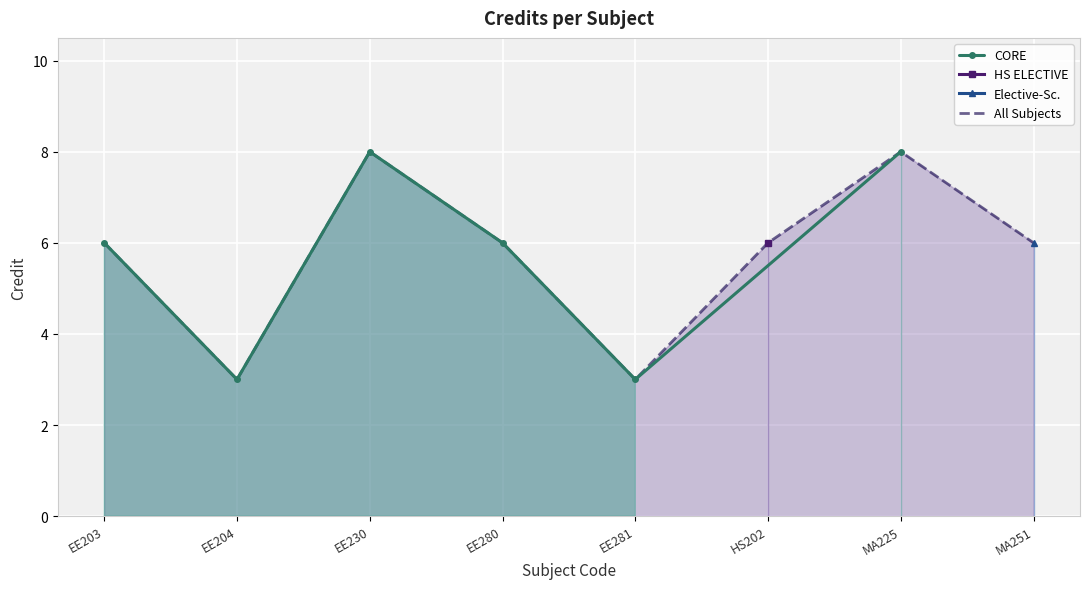

The chart shows a value of 10 at MA251. True or false?

False